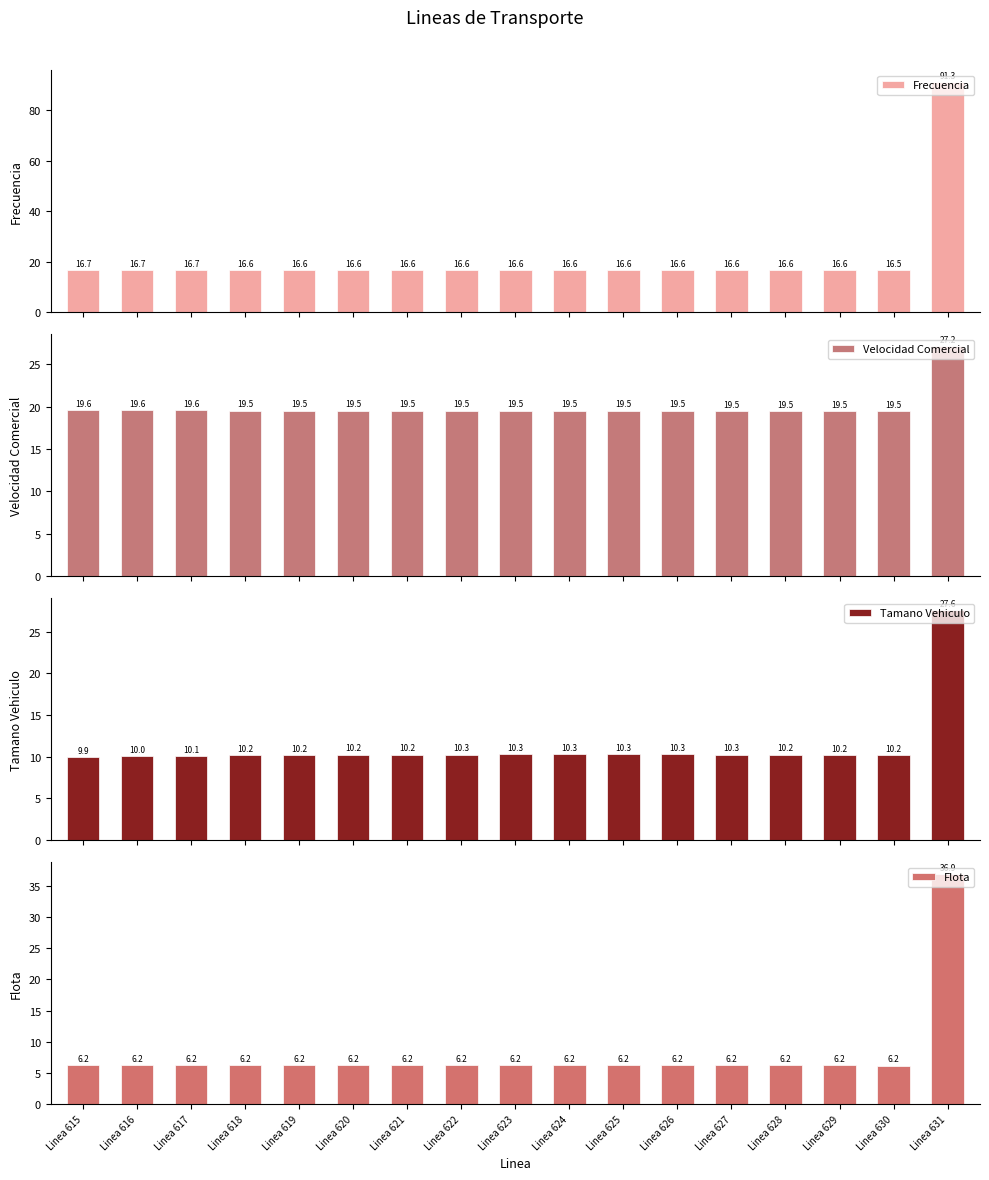

Reading left to right, extract all data points from this chart.

Frecuencia: 16.7	16.7	16.7	16.6	16.6	16.6	16.6	16.6	16.6	16.6	16.6	16.6	16.6	16.6	16.6	16.5	91.3
Velocidad Comercial: 19.6	19.6	19.6	19.5	19.5	19.5	19.5	19.5	19.5	19.5	19.5	19.5	19.5	19.5	19.5	19.5	27.2
Tamano Vehiculo: 9.9	10.0	10.1	10.2	10.2	10.2	10.2	10.3	10.3	10.3	10.3	10.3	10.3	10.2	10.2	10.2	27.6
Flota: 6.2	6.2	6.2	6.2	6.2	6.2	6.2	6.2	6.2	6.2	6.2	6.2	6.2	6.2	6.2	6.2	36.9